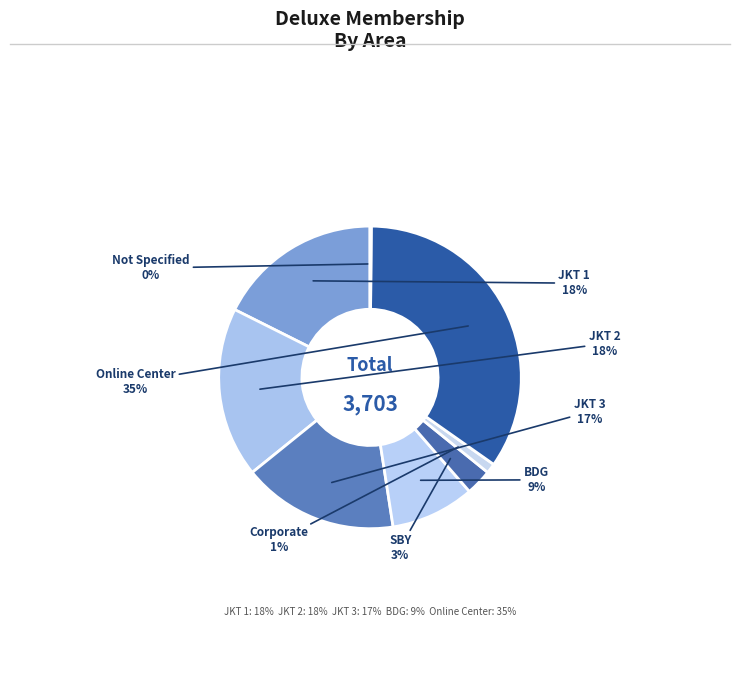

Which category has the biggest portion of the pie?

Online Center